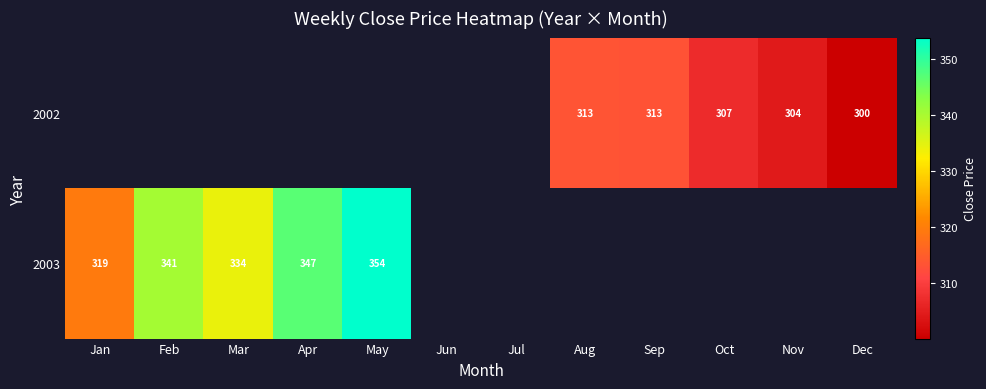

What is the difference between the maximum and minimum values in the 2003 series?

34.4